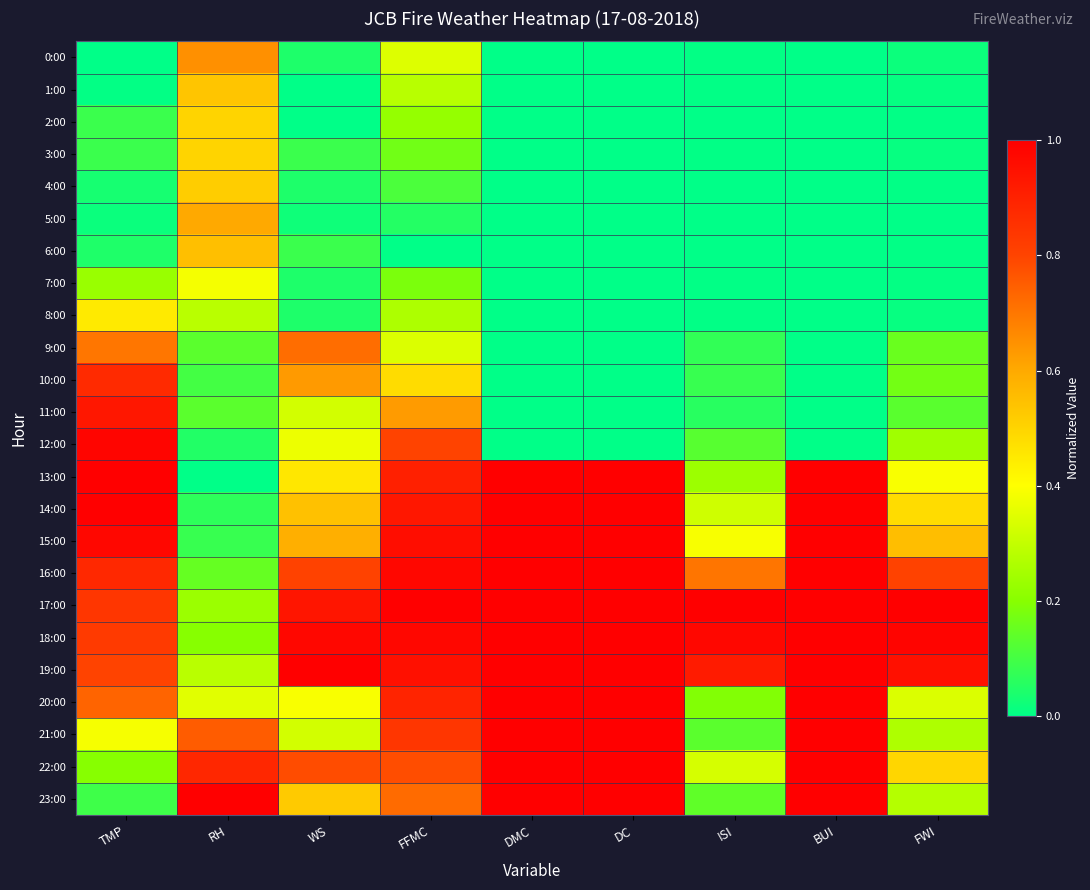

Which has a higher value, DMC or DC?

DMC